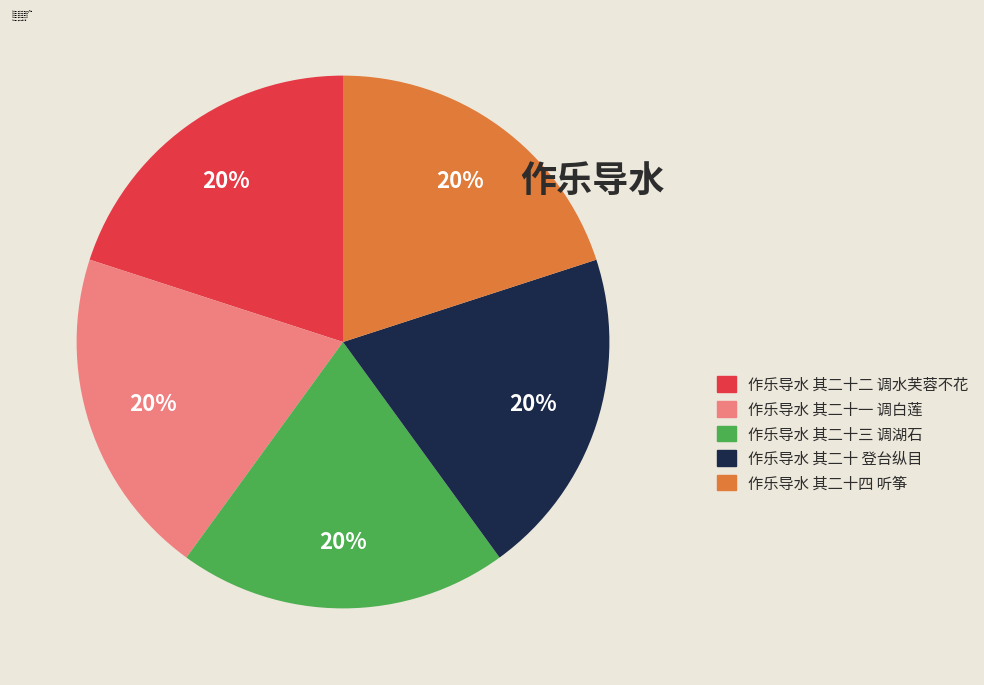

Is there a majority slice in this chart?

No